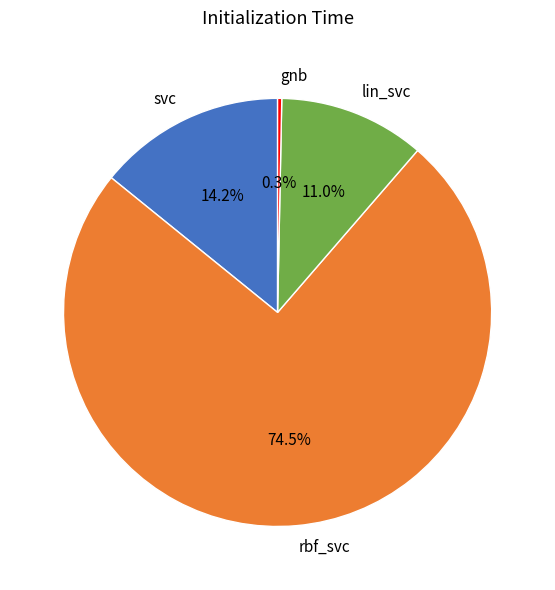

Between rbf_svc and gnb, which is larger?

rbf_svc